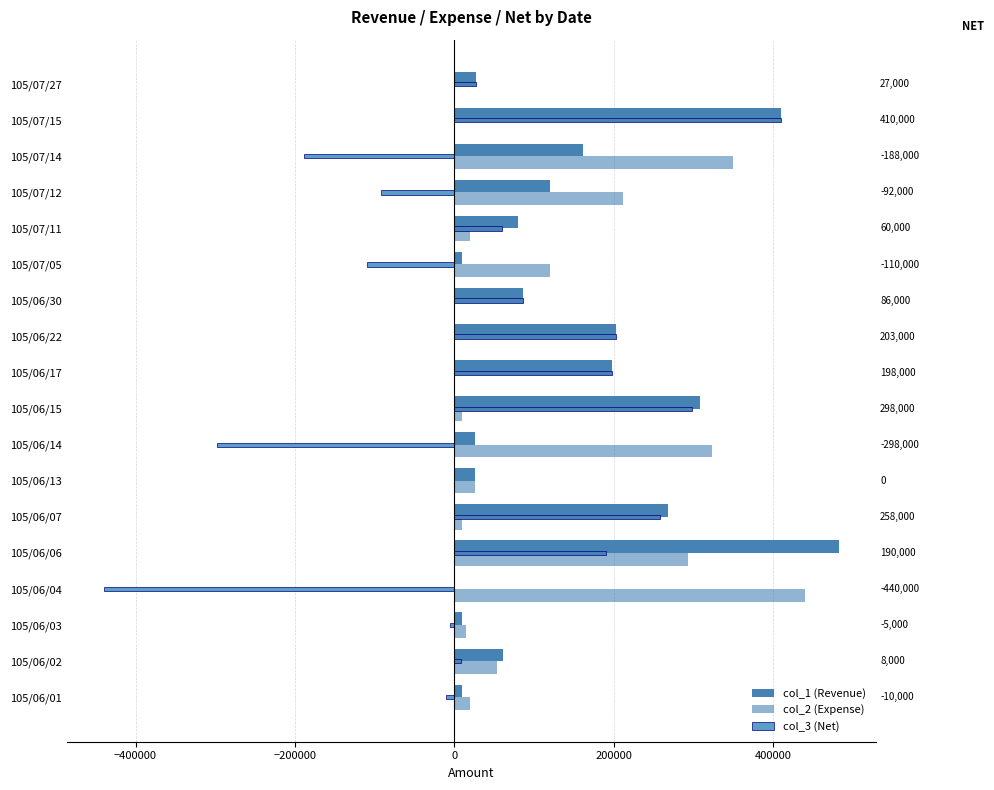

Is the value of col_1 (Revenue) at 105/06/04 greater than the value of col_2 (Expense) at 105/06/03?

No